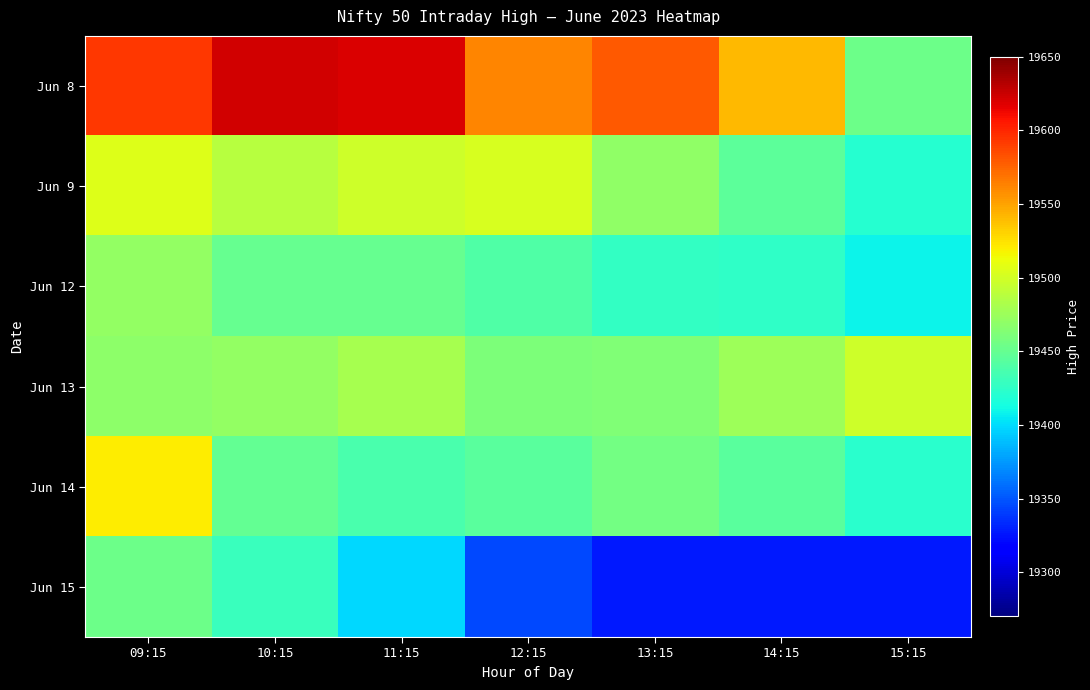

Between 15:15 and 13:15, which is larger?

13:15